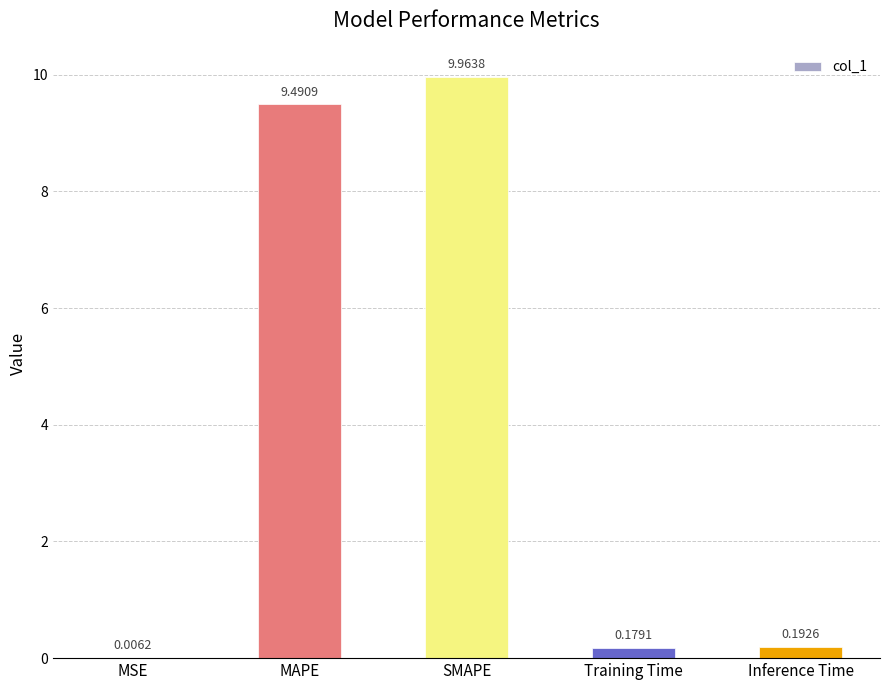

Where is the data nearest to the value 4?

Inference Time